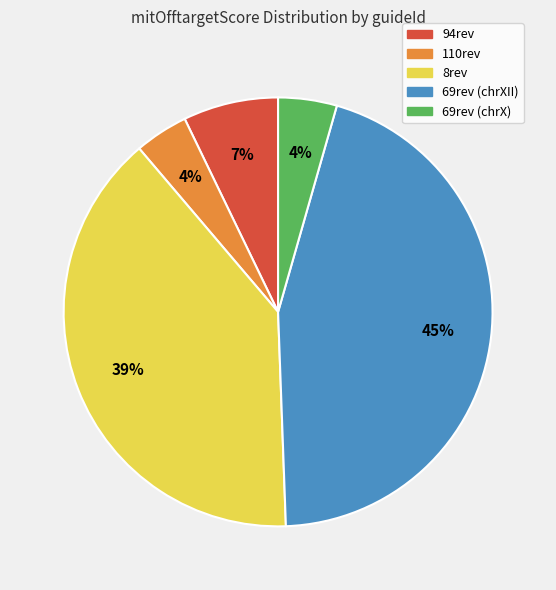

What is the largest slice in the pie chart?

69rev (chrXII)